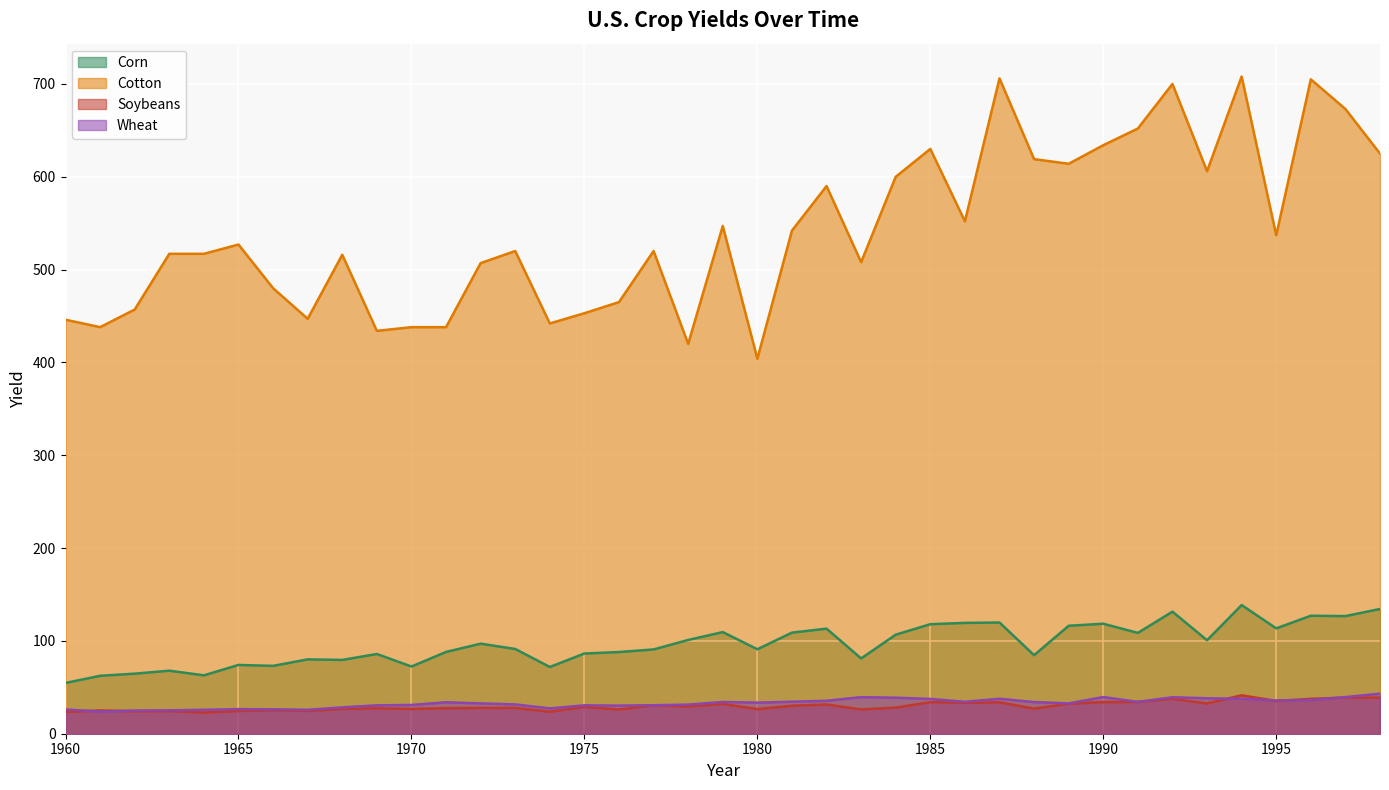

How many interior local peaks does the Corn series have?

12